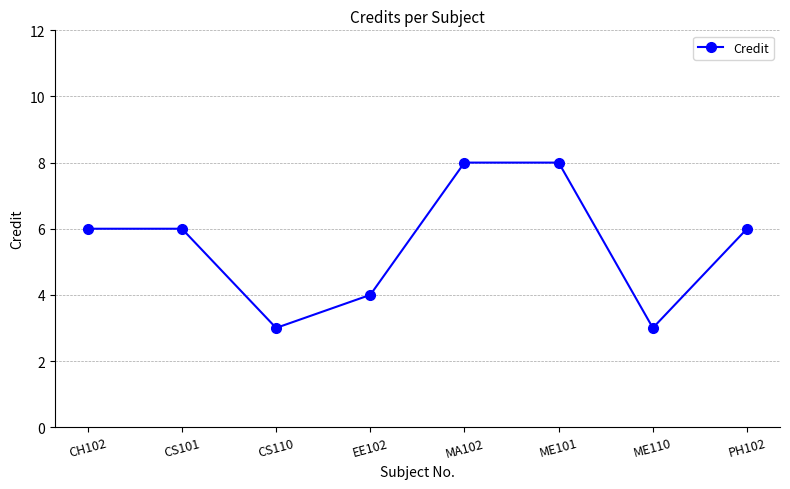

What is the smallest value displayed?

3